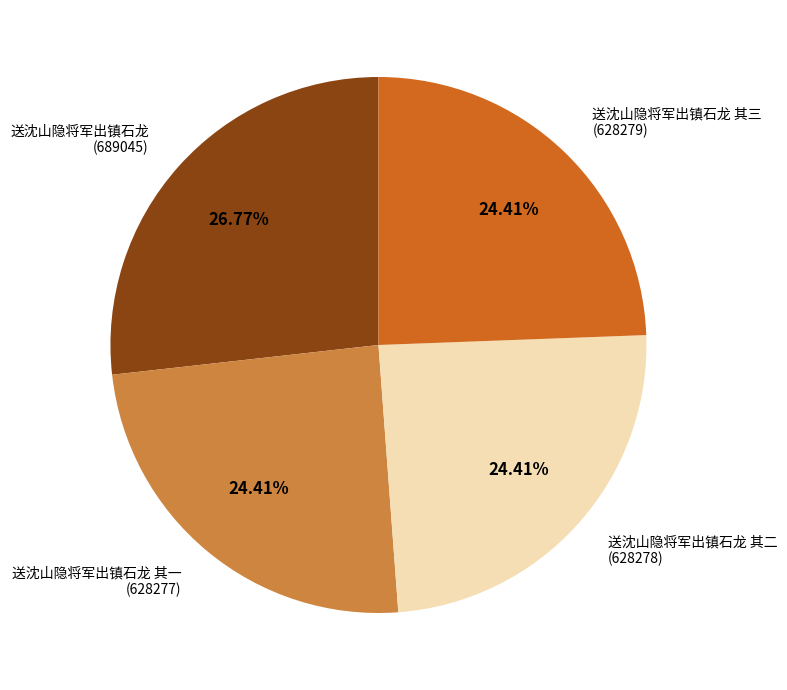

Which slice is the largest?

送沈山隐将军出镇石龙